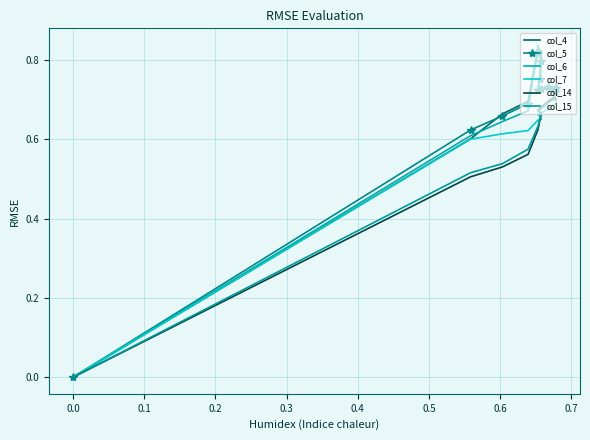

Which category has the highest value across all series?

0.6